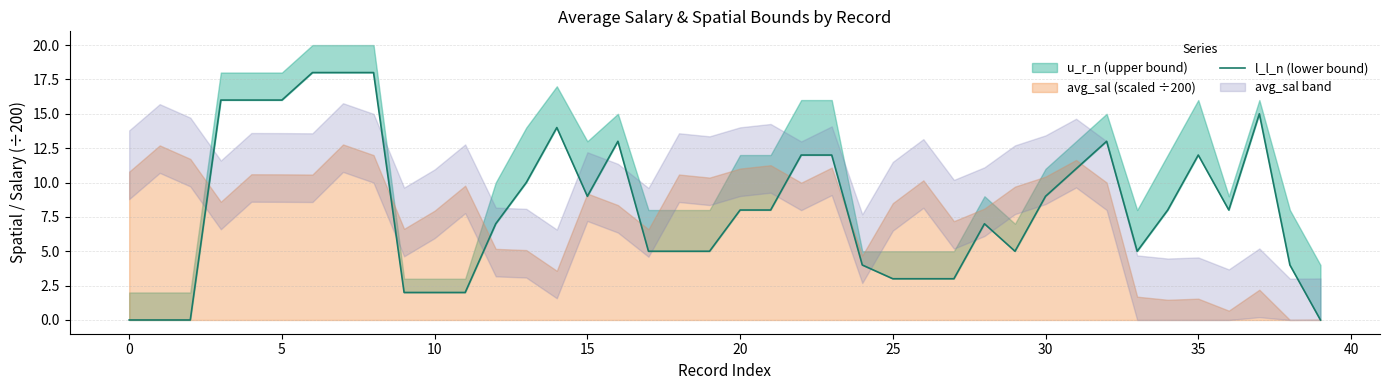

What is the label of the 28th point from the left?

27